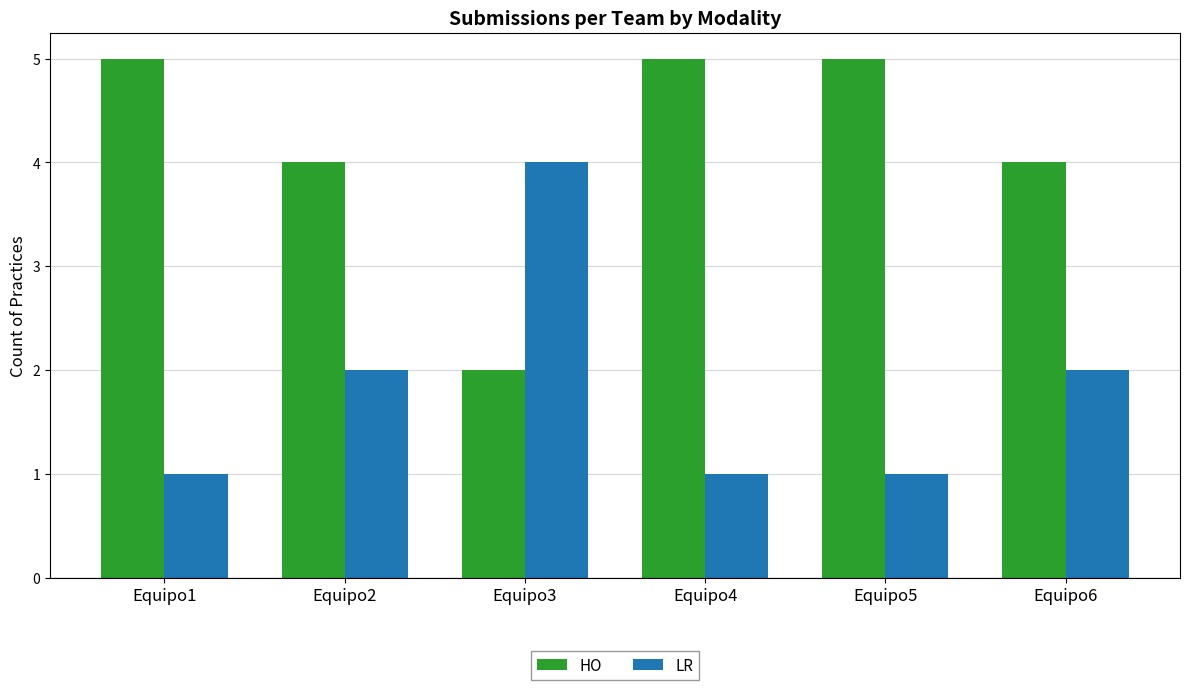

How many bars are there in total?

12